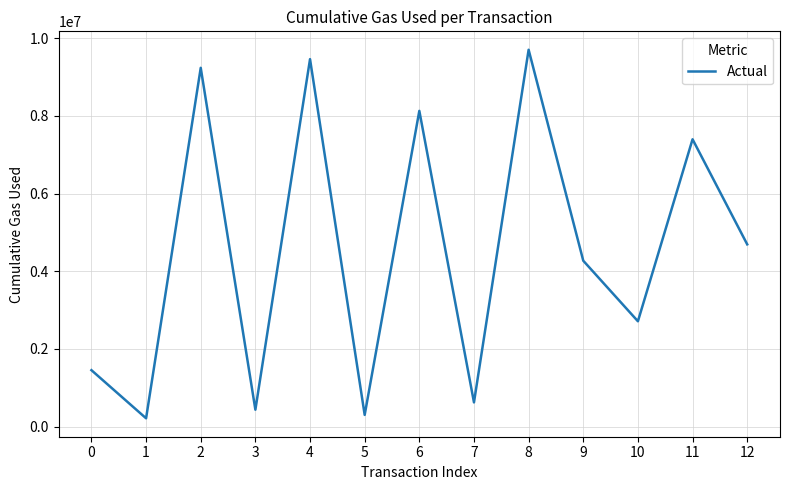

Count the number of categories in the chart.

13